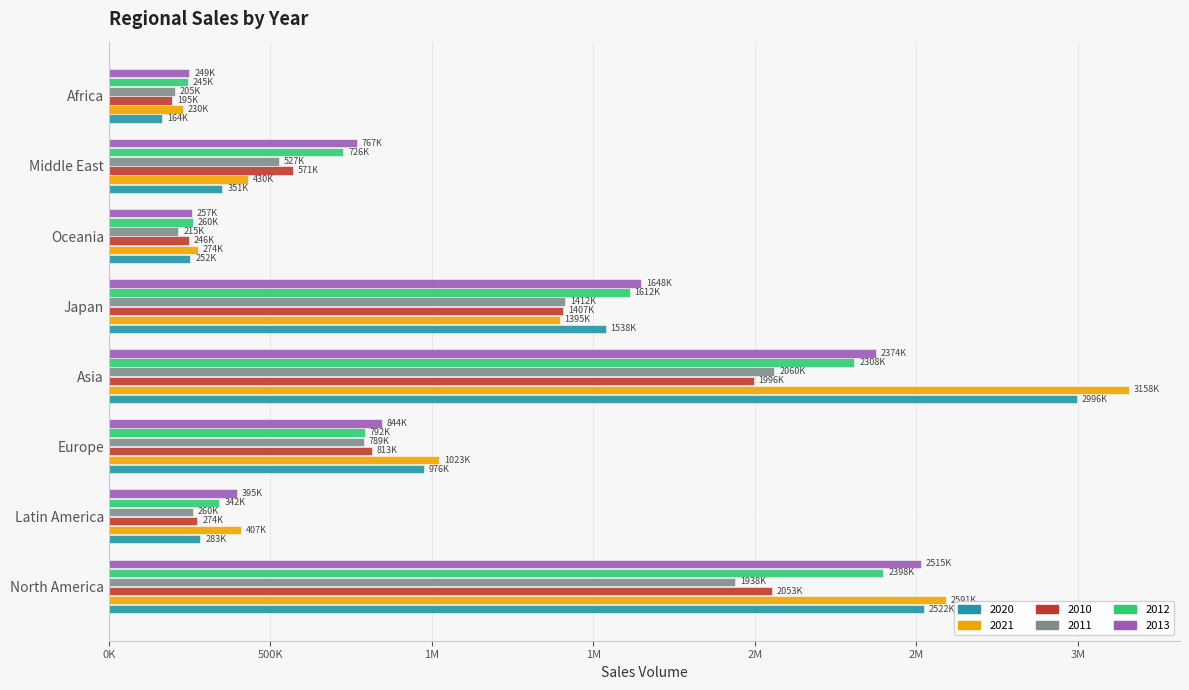

Rank the series at Asia from lowest to highest value.

2010, 2011, 2012, 2013, 2020, 2021